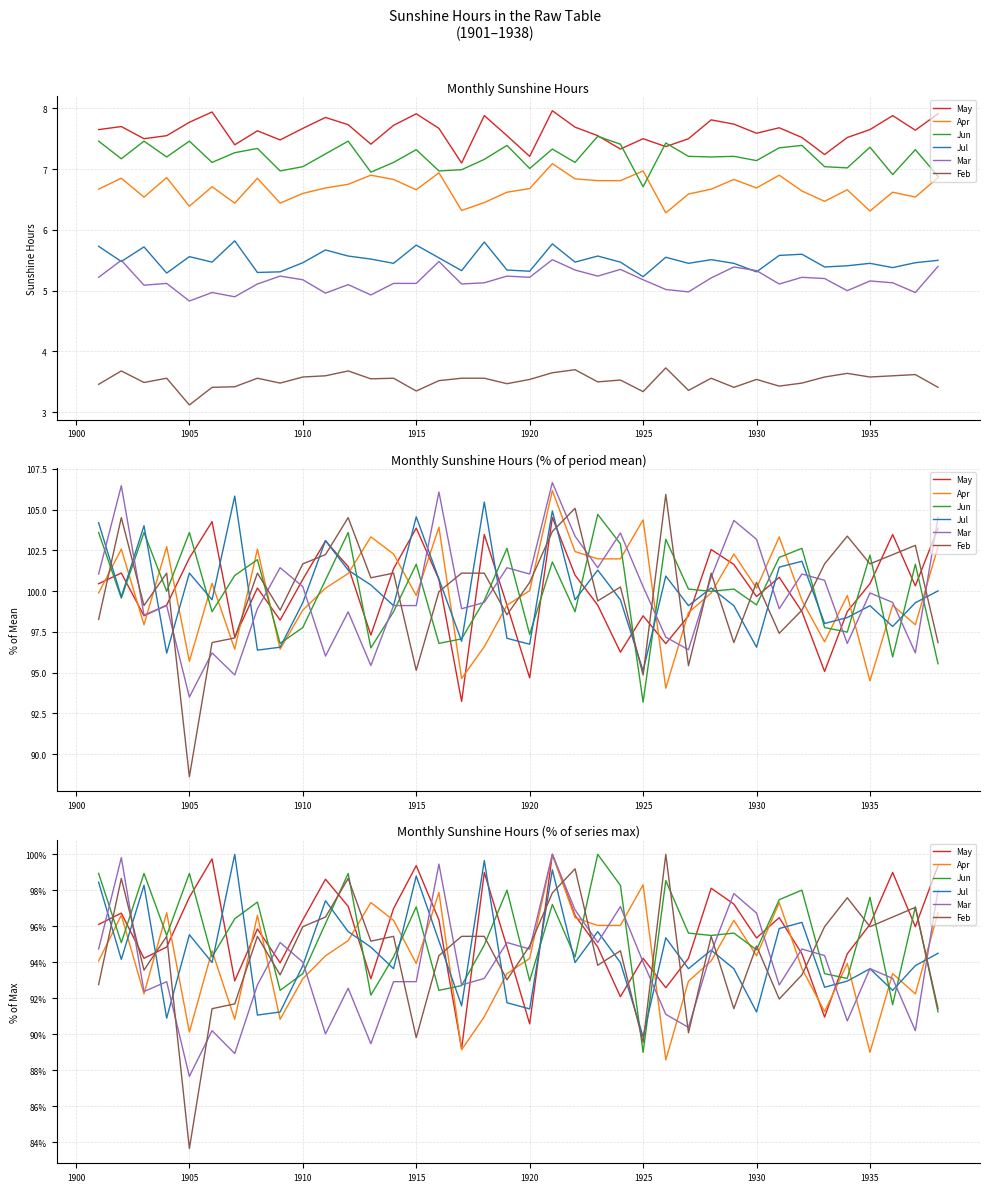

What are all the series names shown in the legend?

May, Apr, Jun, Jul, Mar, Feb